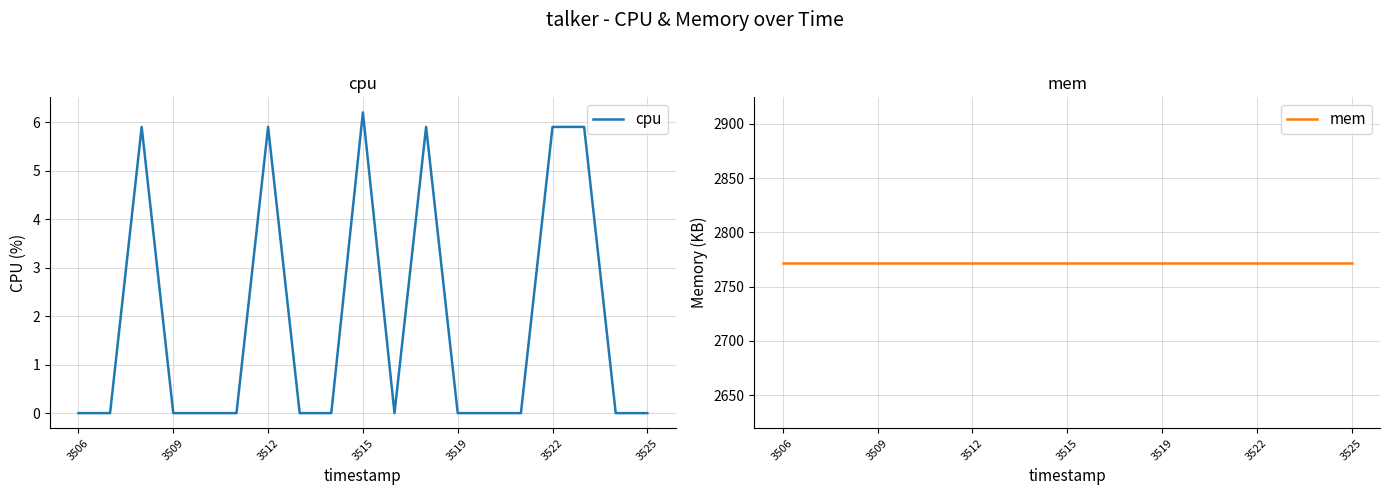

Does the chart have visible grid lines?

Yes